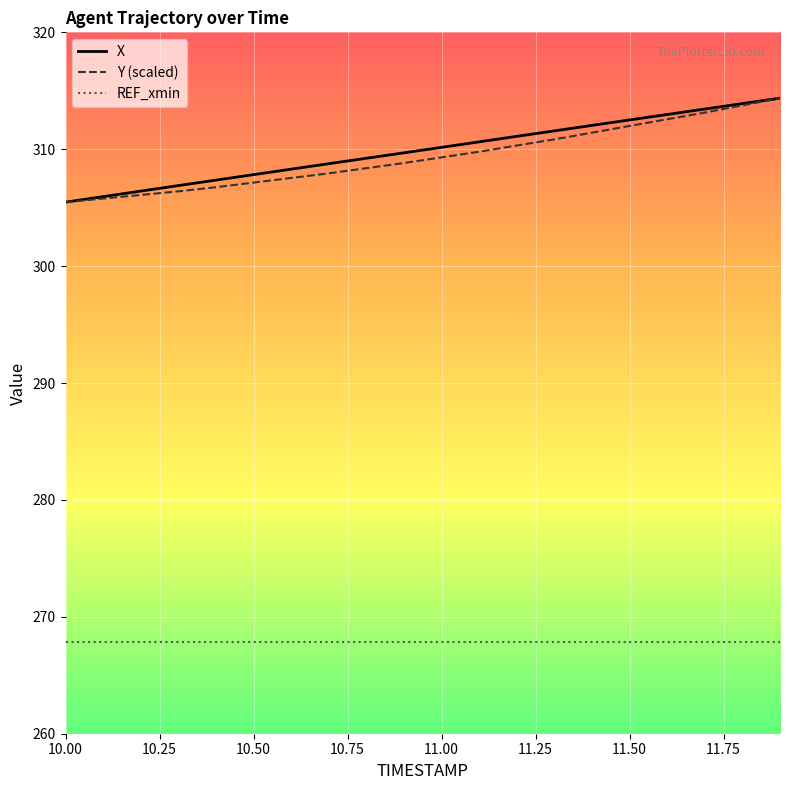

True or false: REF_xmin and Y (scaled) intersect in this chart.

False